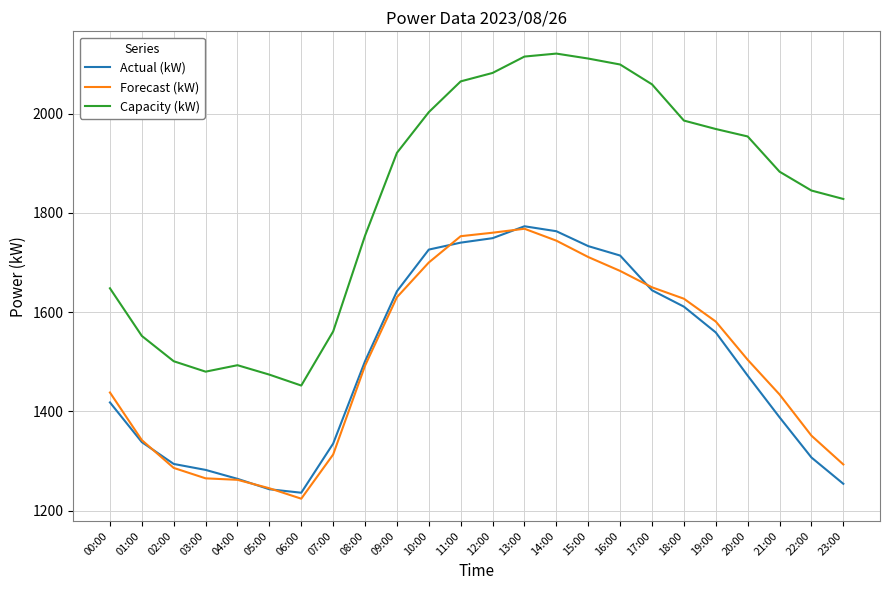

Which series changed the most between 01:00 and 17:00?

Capacity (kW)